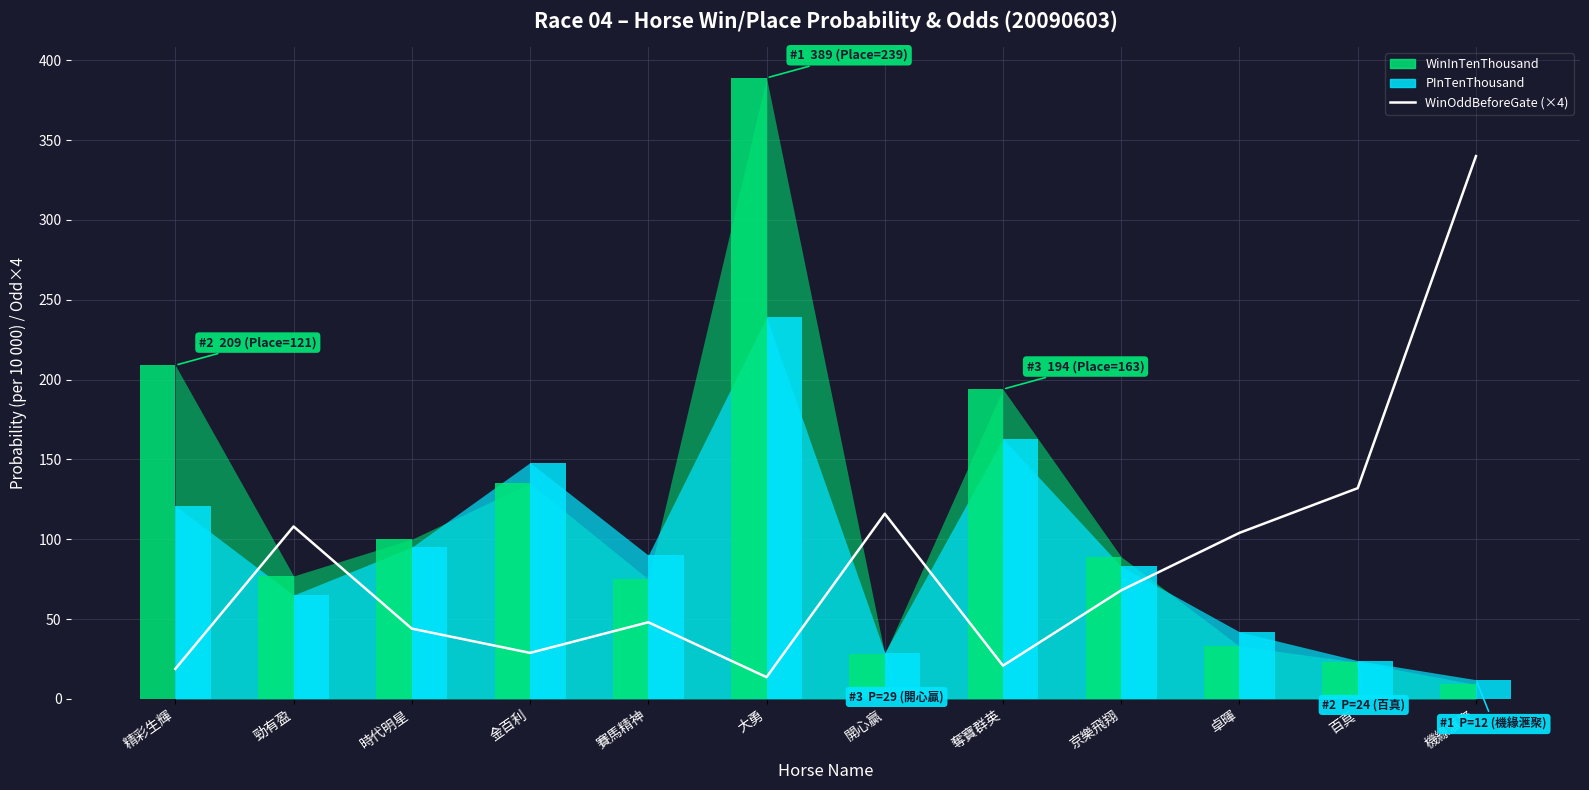

What is the difference between the maximum and second lowest values in the PInTenThousand (bar) series?

215.0